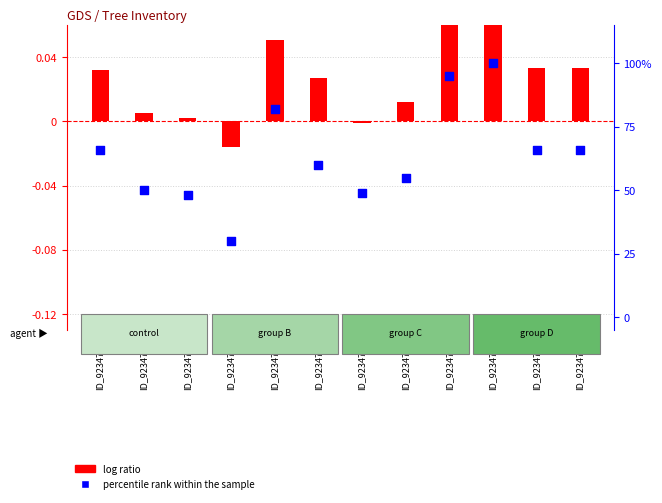

Which series has the largest Y range (max minus min)?

percentile rank within the sample